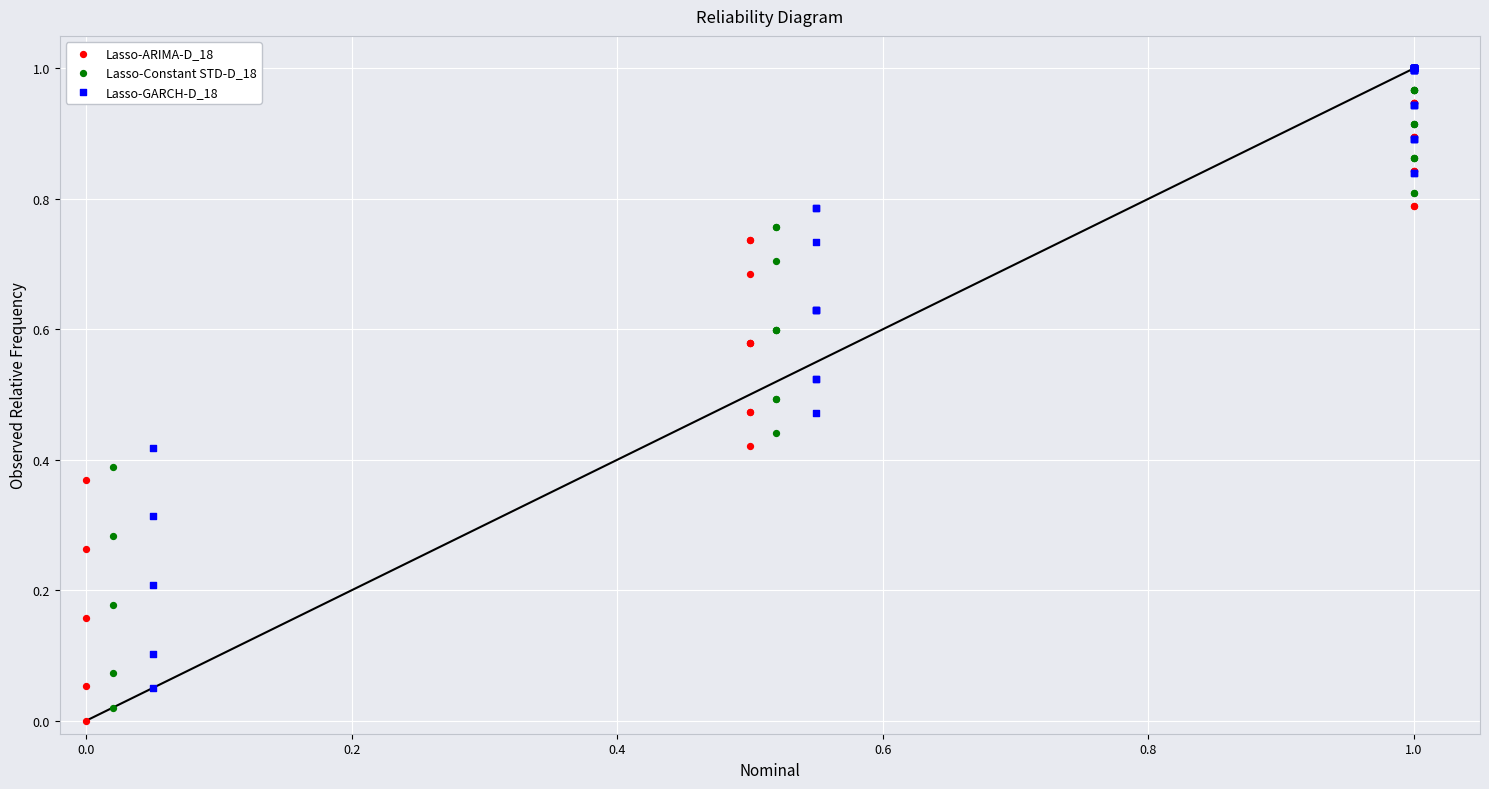

What are all the series names shown in the legend?

Lasso-ARIMA-D_18, Lasso-Constant STD-D_18, Lasso-GARCH-D_18